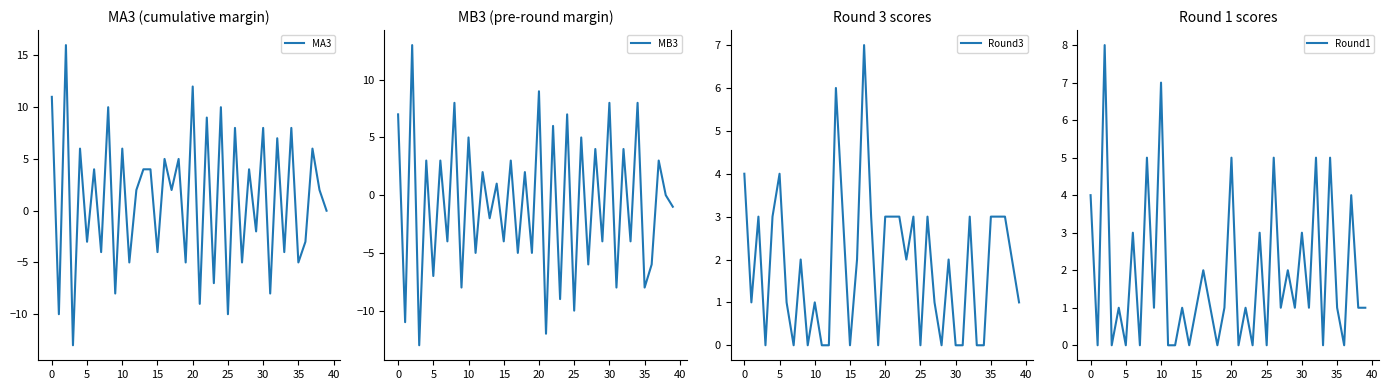

What are all the series names shown in the legend?

MA3, MB3, Round3, Round1